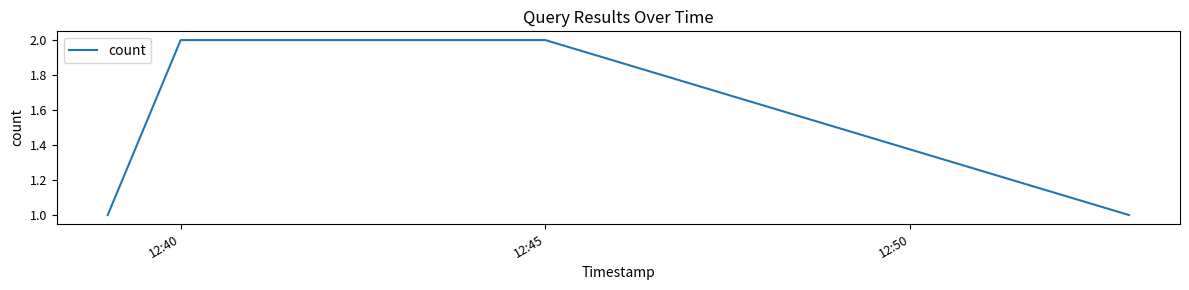

True or false: there are more than 2 points higher than both neighbors.

False